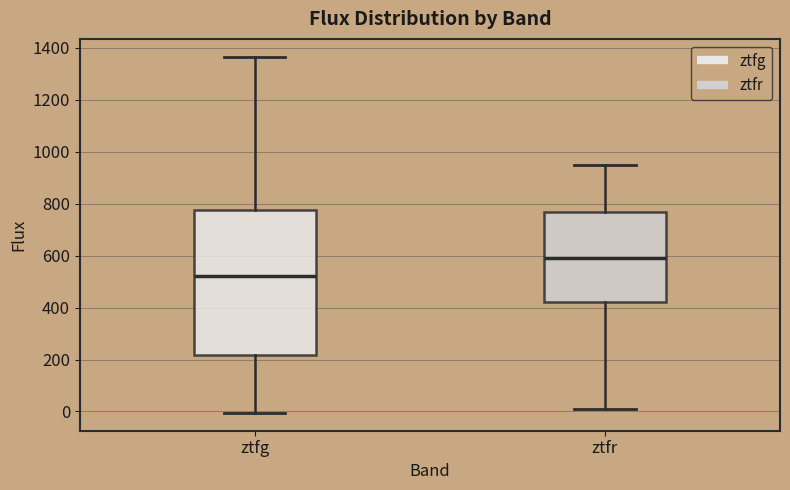

Reading left to right, read every box against the y-axis: the position of its median line, the range the box covers, and the ends of its whiskers. The values are not printed on the chart, so give them approximately, as read against the axis.

ztfg: median 520, box 220 to 780, whiskers 0 to 1360
ztfr: median 600, box 420 to 760, whiskers 20 to 940